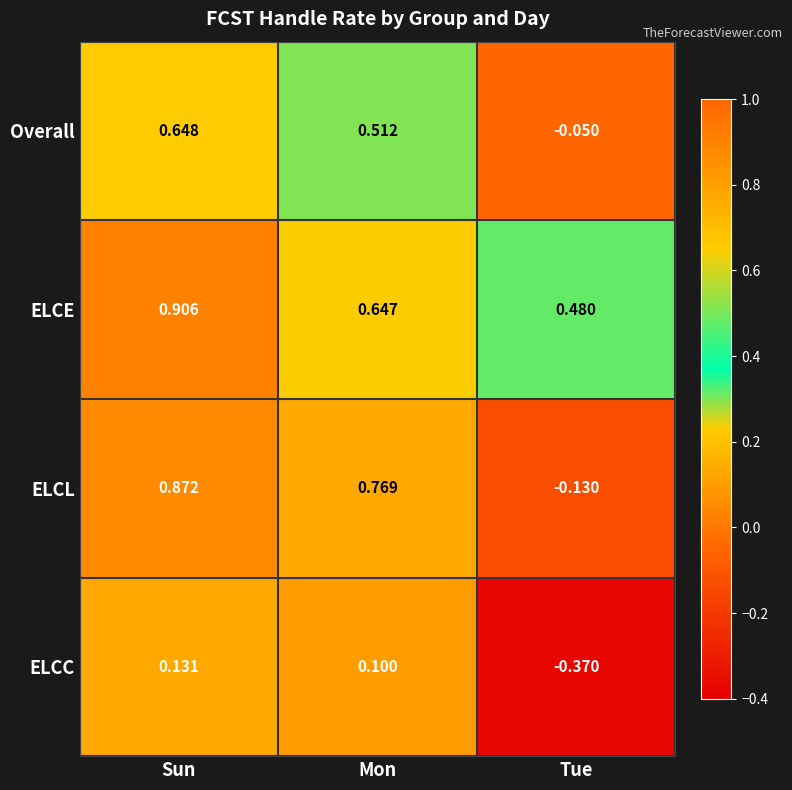

At which label does ELCC first exceed 0?

Sun